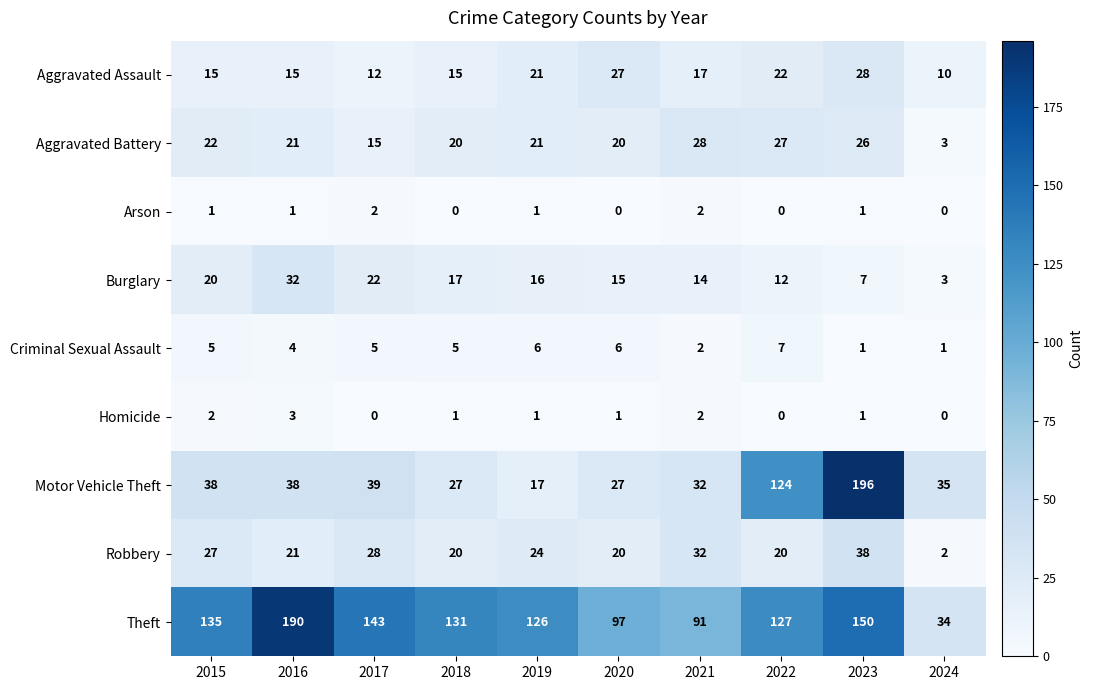

Which label corresponds to the largest value in the chart?

2023